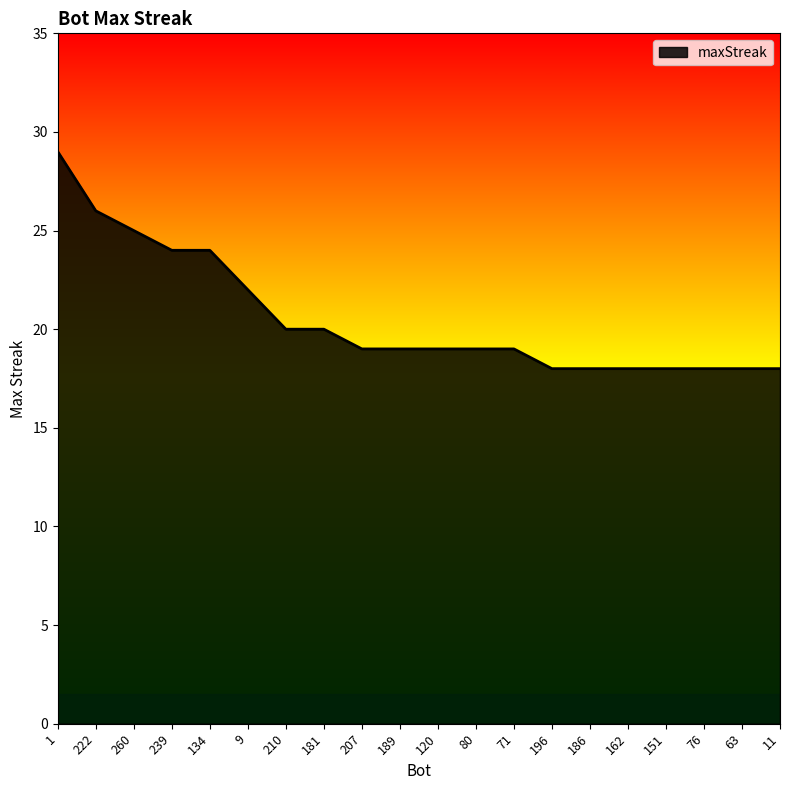

The value at 134 is 24. True or false?

True